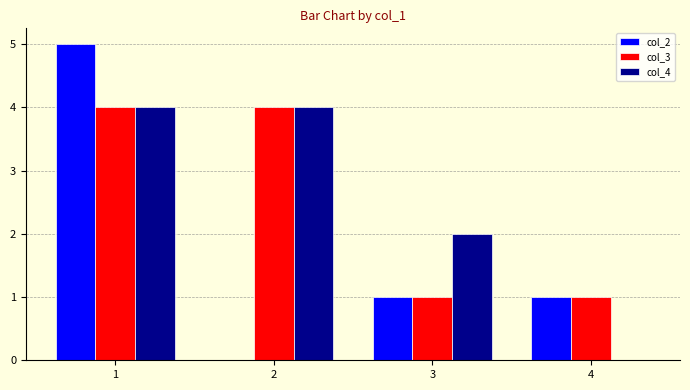

Are the bars horizontal?

No